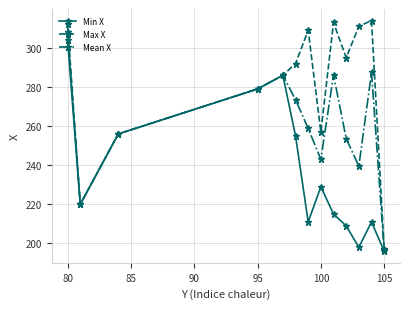

Which series has the largest range (max minus min)?

Max X